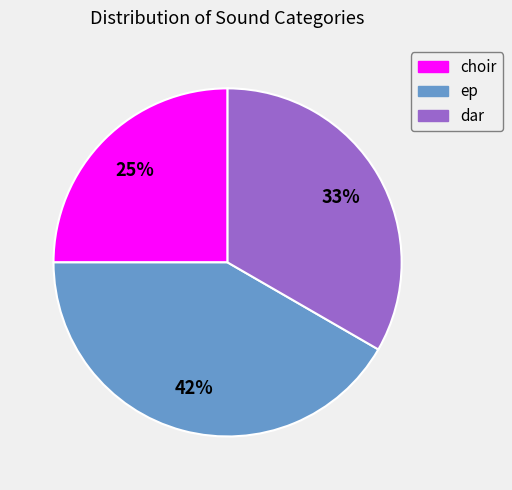

How many segments does this pie chart have?

3